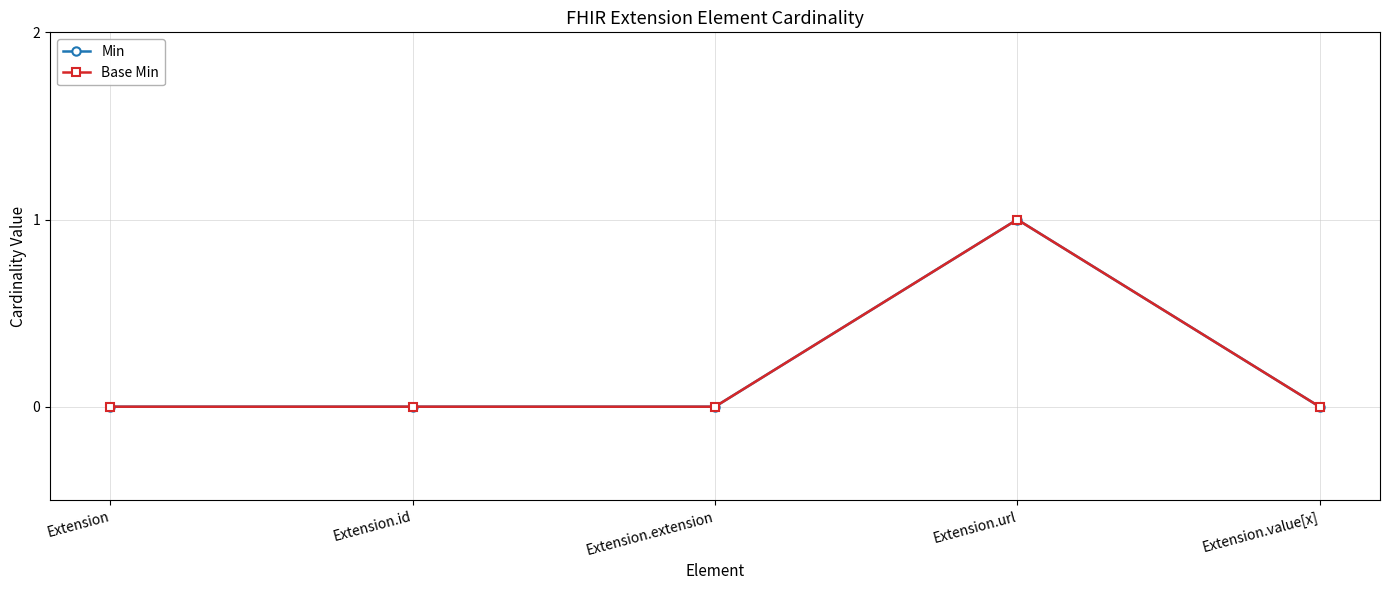

Does the chart have visible grid lines?

Yes